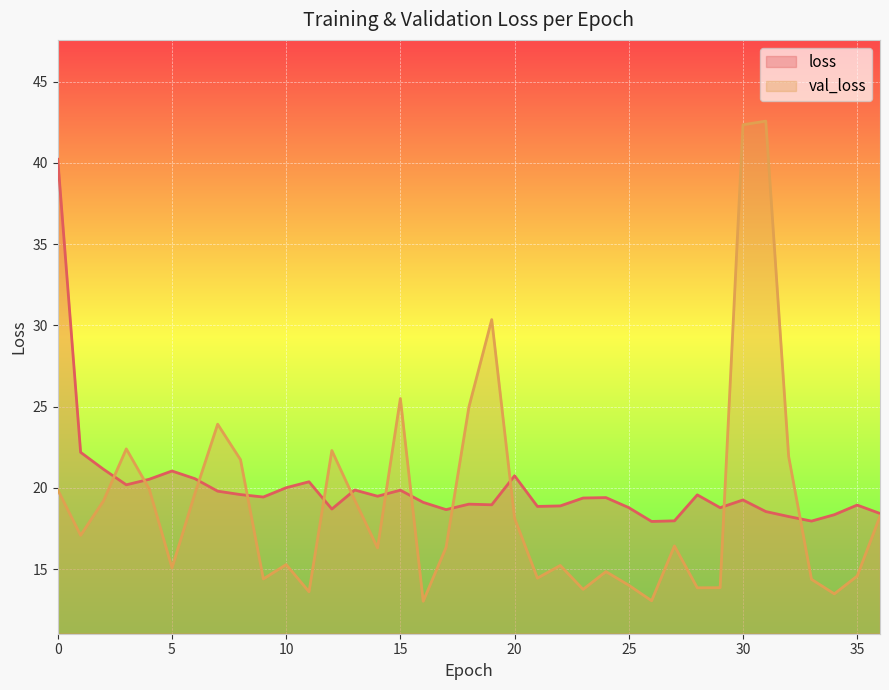

What is the sum of all val_loss values?

705.3